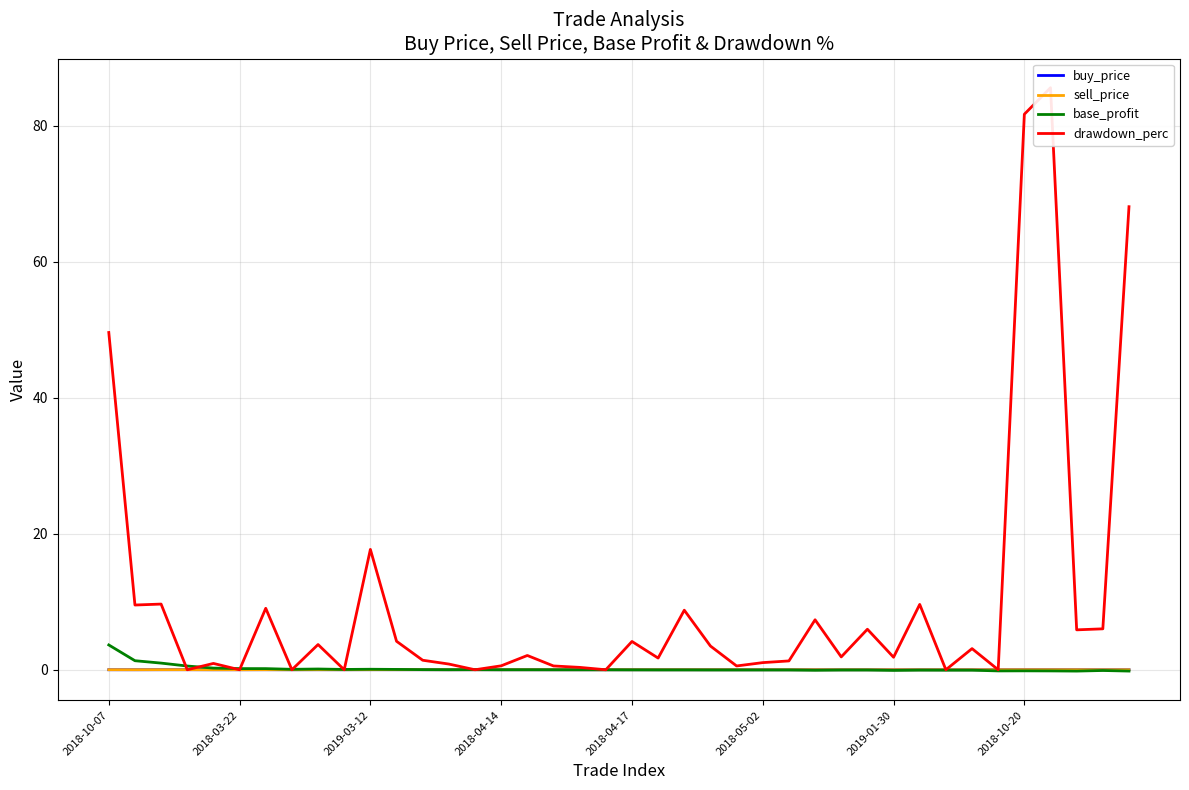

What is the highest value of the base_profit series?

3.6